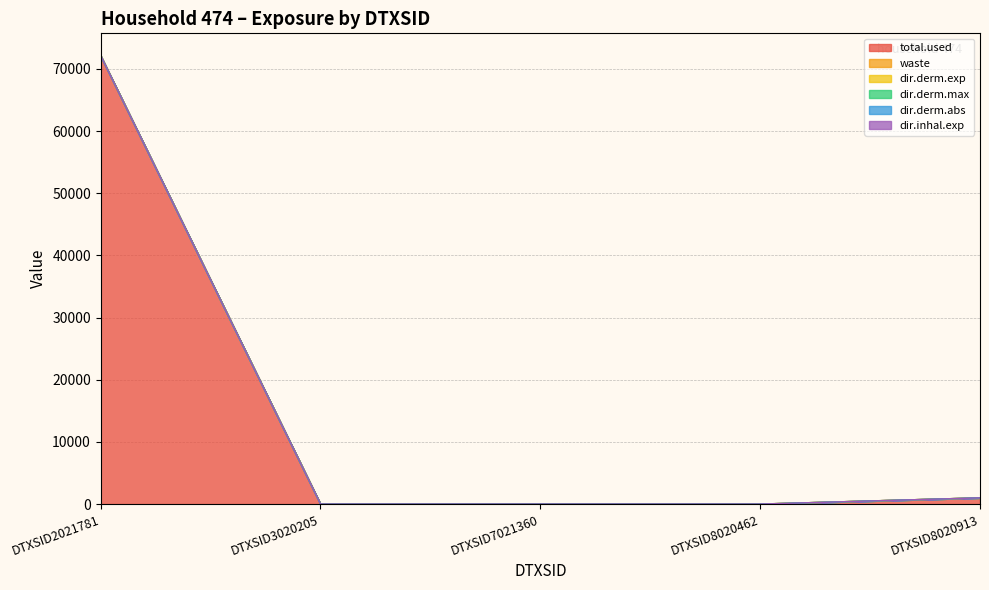

What is the maximum value for total.used?

72116.5